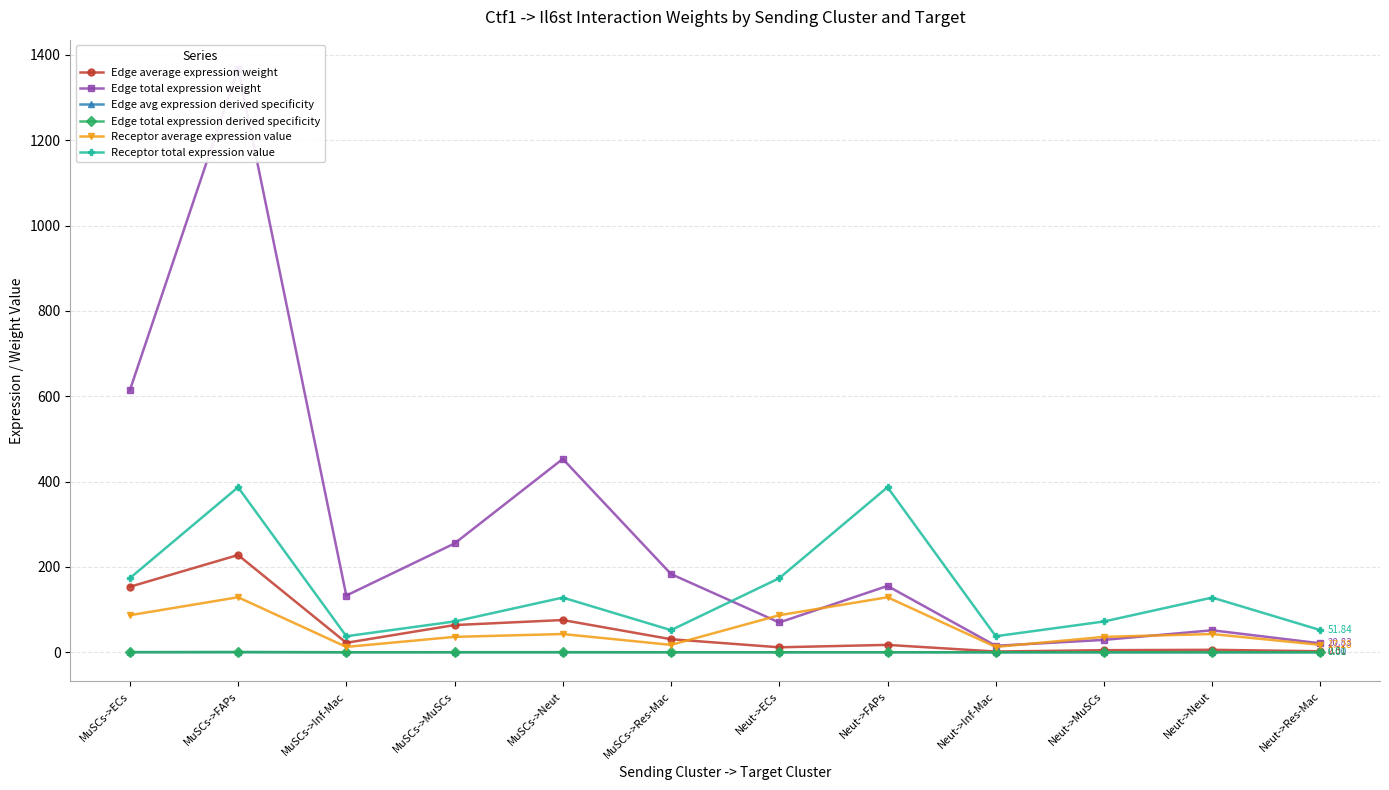

How many lines are shown in the chart?

6